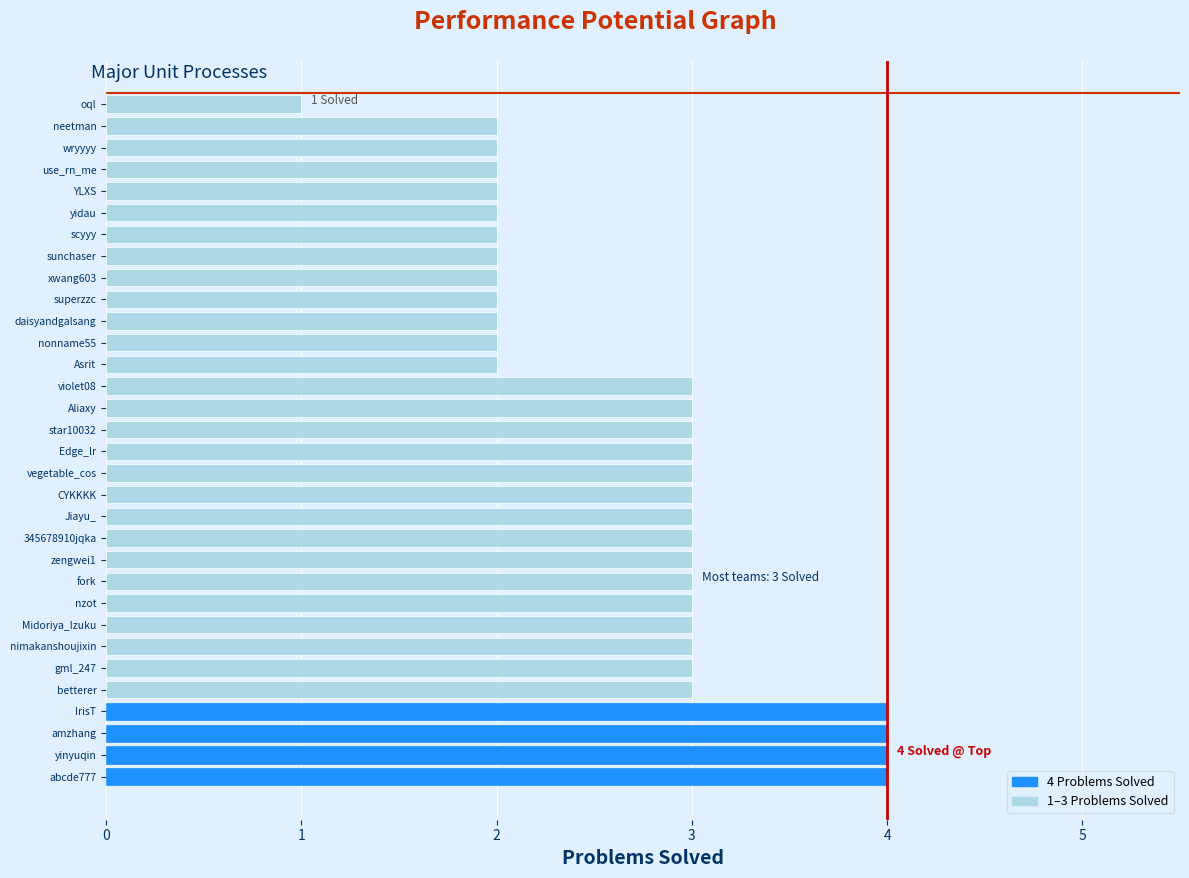

The chart shows a value of 4 at gml_247. True or false?

False